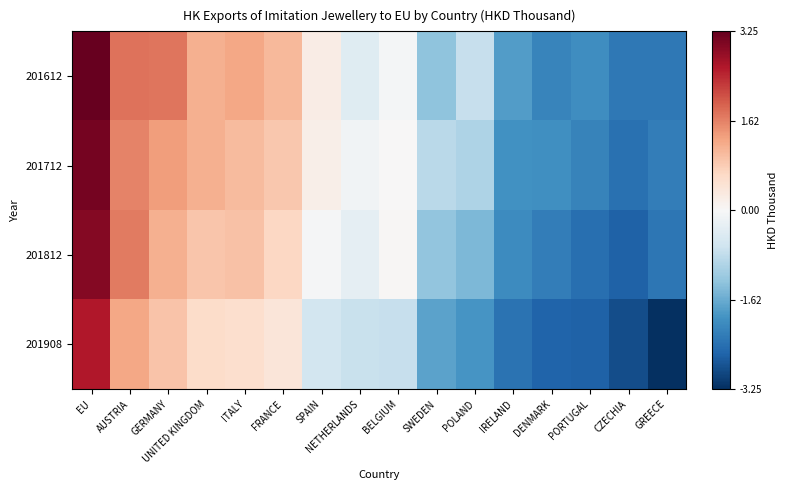

At how many categories does at least one series exceed 0?

8